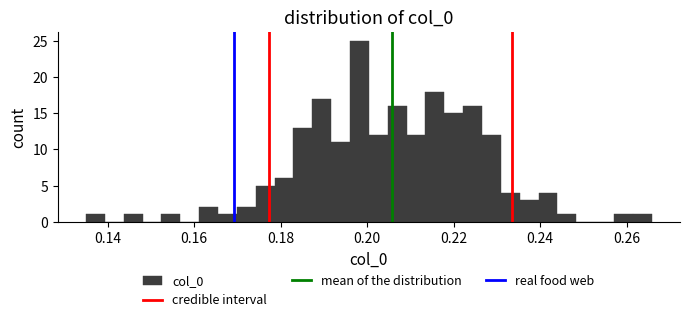

Around what value on the x-axis is the tallest bar? Give the approximate position of its centre, as read against the axis.

0.198